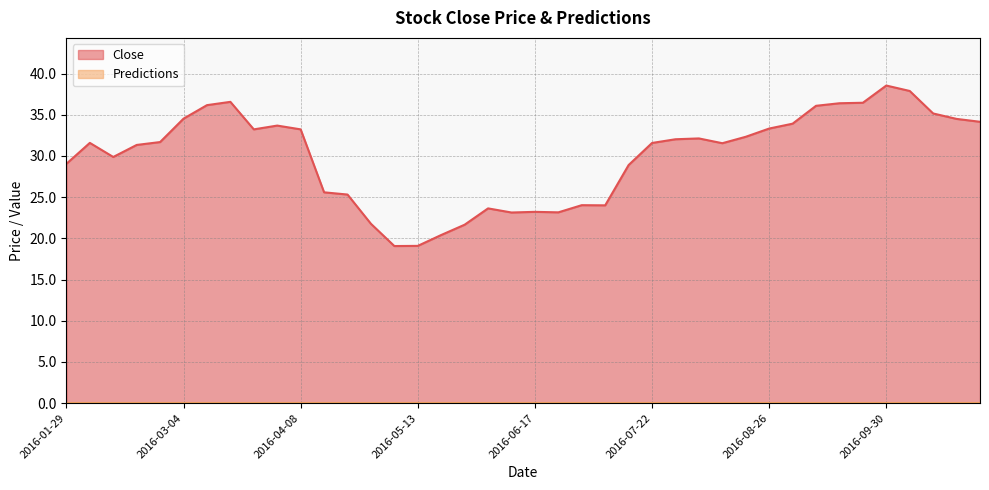

How many interior local peaks (higher than both neighbors) does the data have?

8